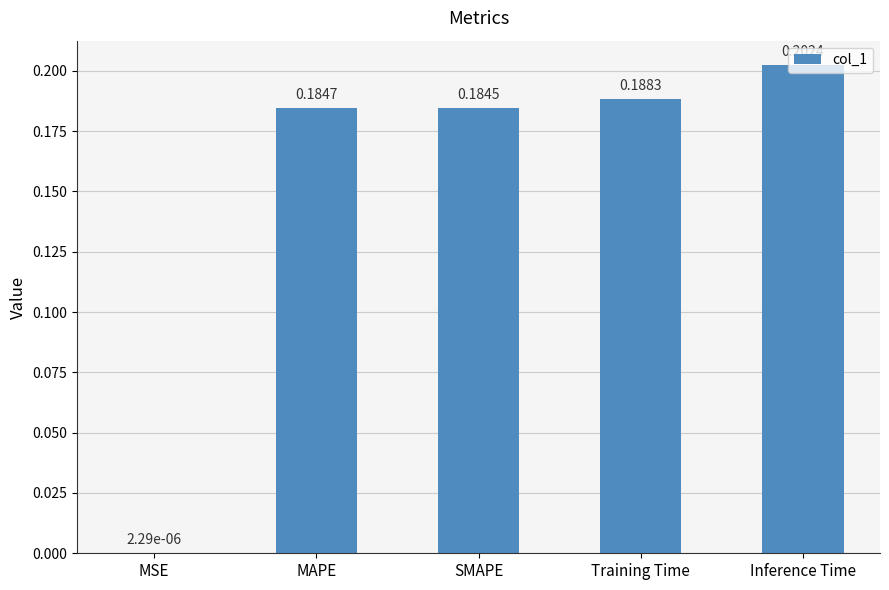

What is the sum of all values?

0.8